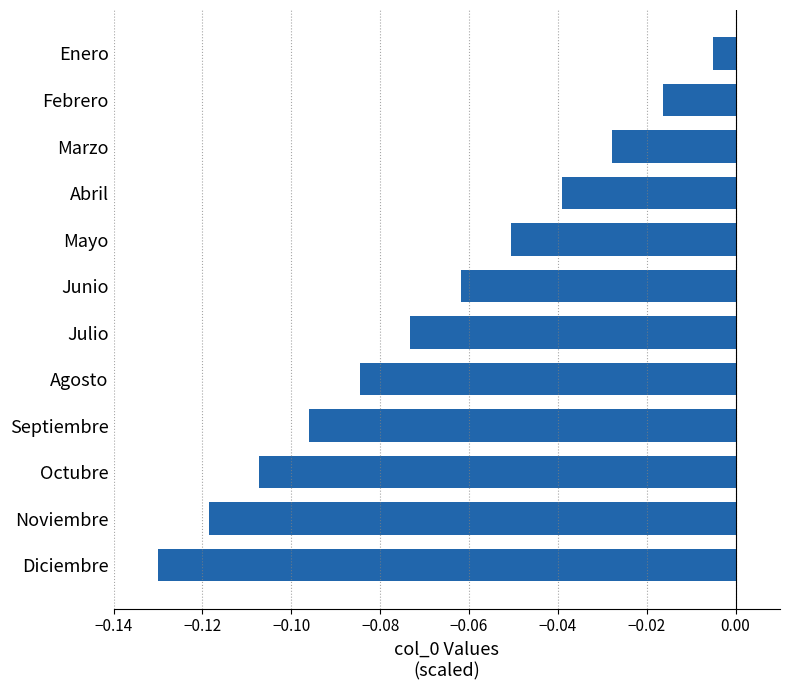

Which label corresponds to the smallest value in the chart?

Diciembre